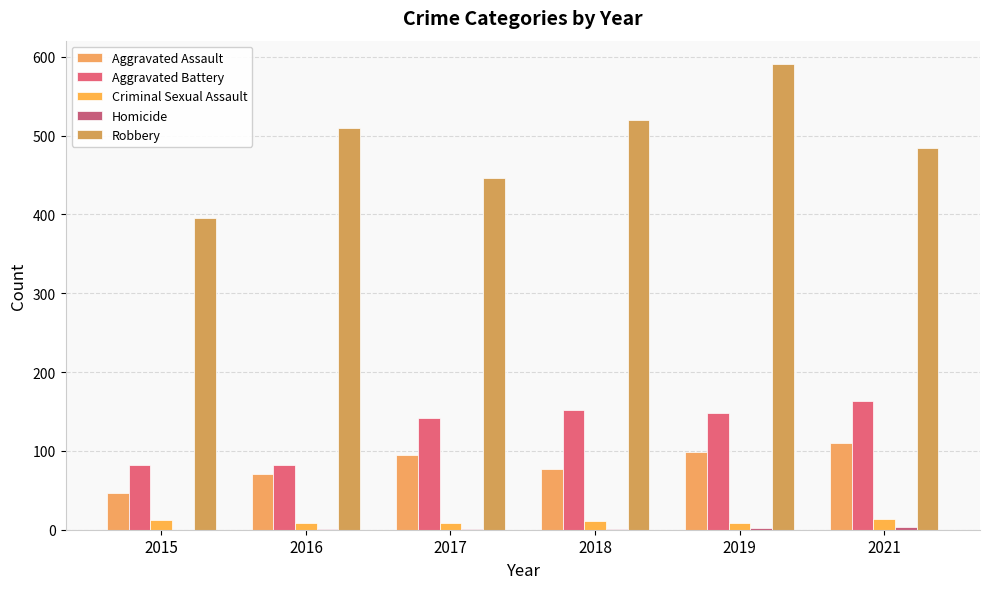

What is the total value across all series at 2019?

847